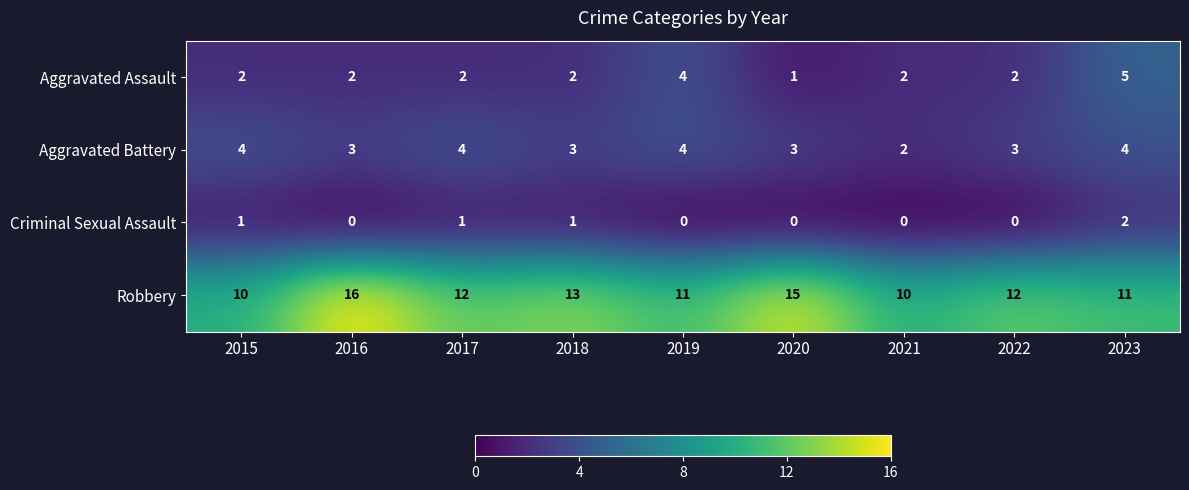

Is the value of Aggravated Battery at 2022 greater than the value of Robbery at 2017?

No